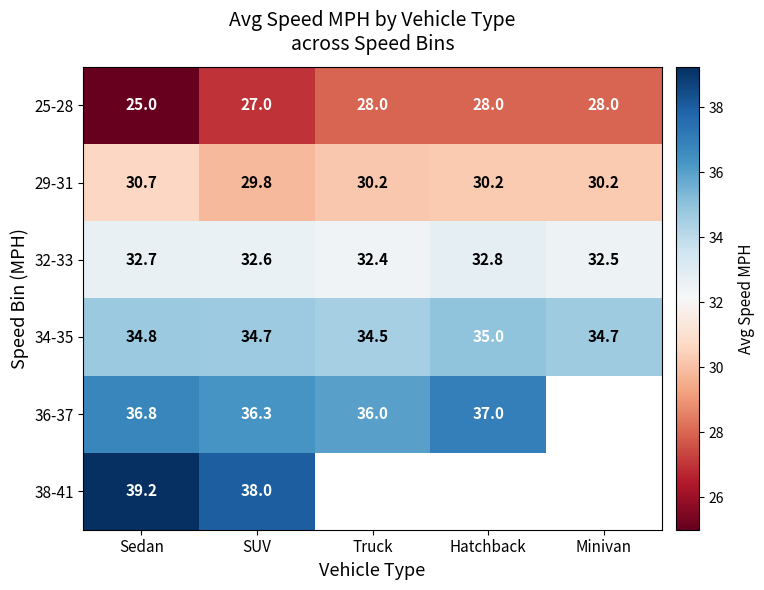

Is it true that 29-31 equals 30.2 at Truck?

True